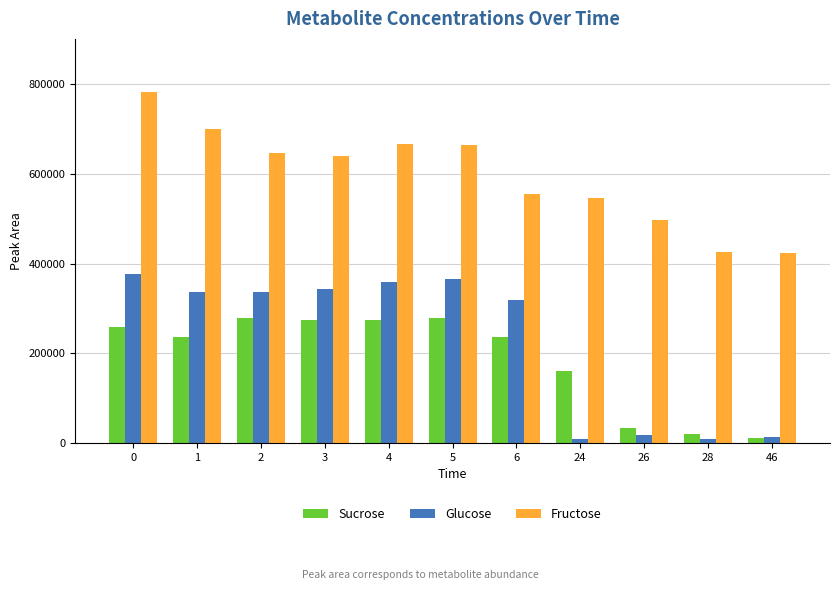

What is the difference between the maximum and minimum values in the Glucose series?

368647.7